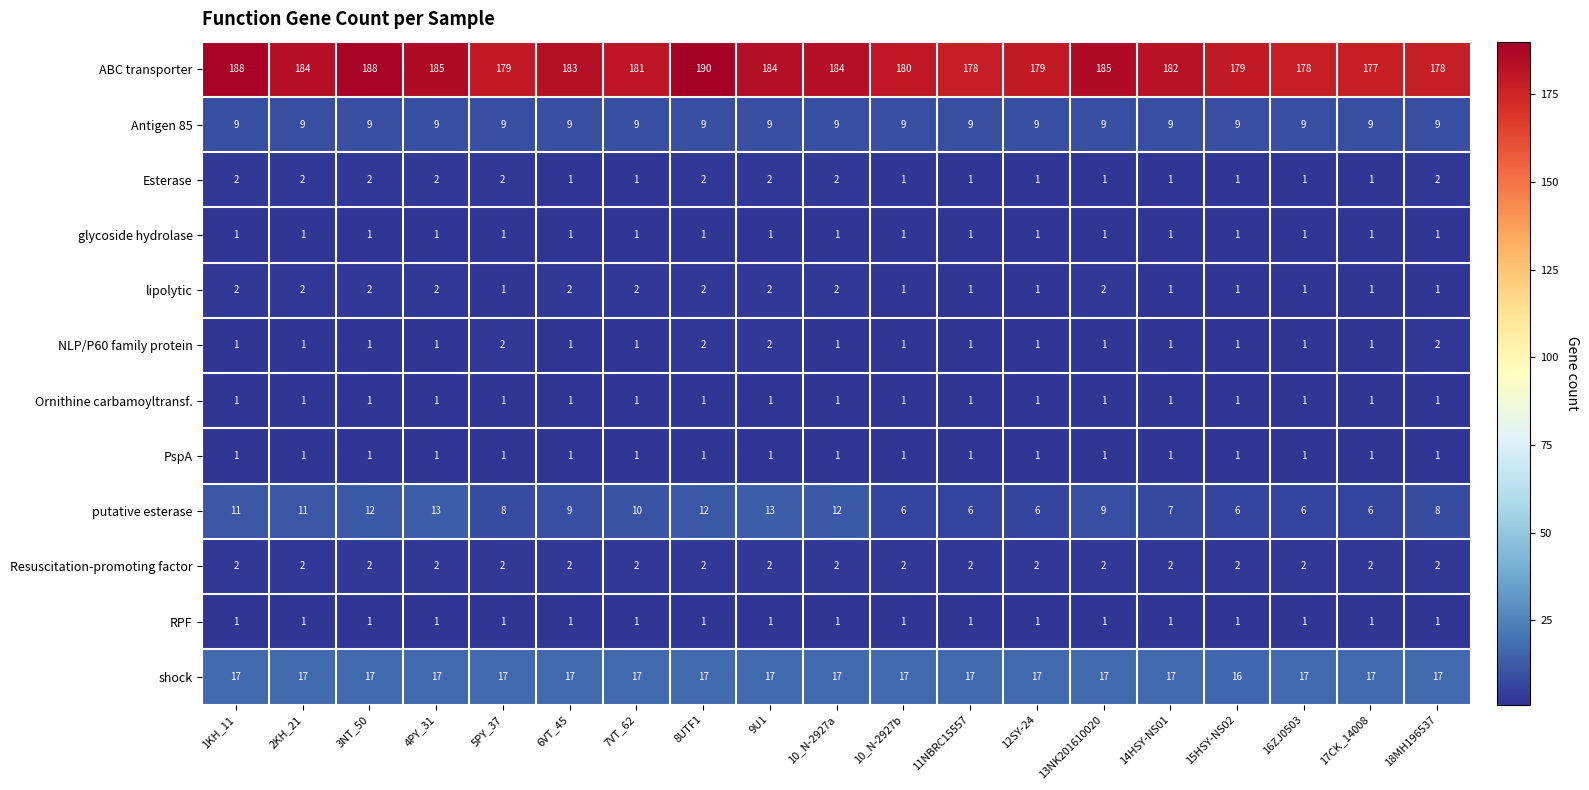

What is the smallest value displayed?

1